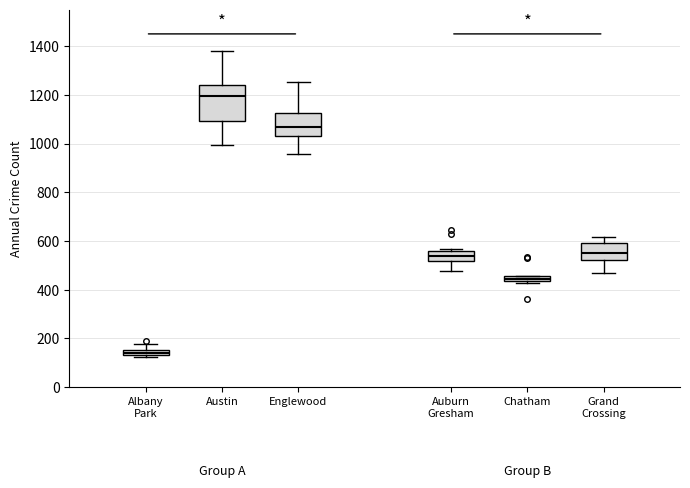

Where does the lower whisker of the box for Grand Crossing end on the y-axis? The values are not printed on the chart, so give them approximately, as read against the axis.

460